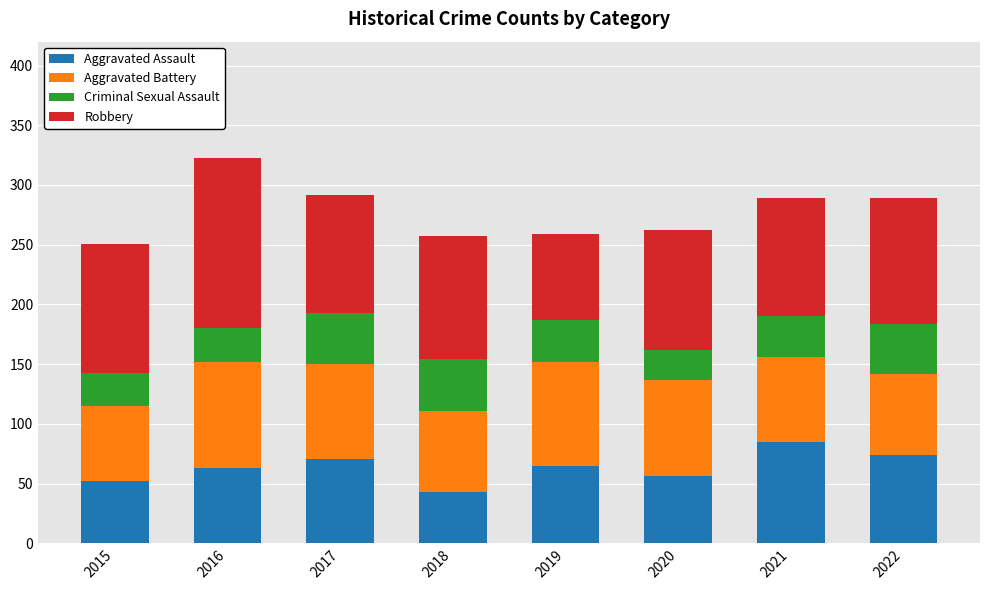

What is the sum of the Aggravated Assault values at 2017 and 2021?

156